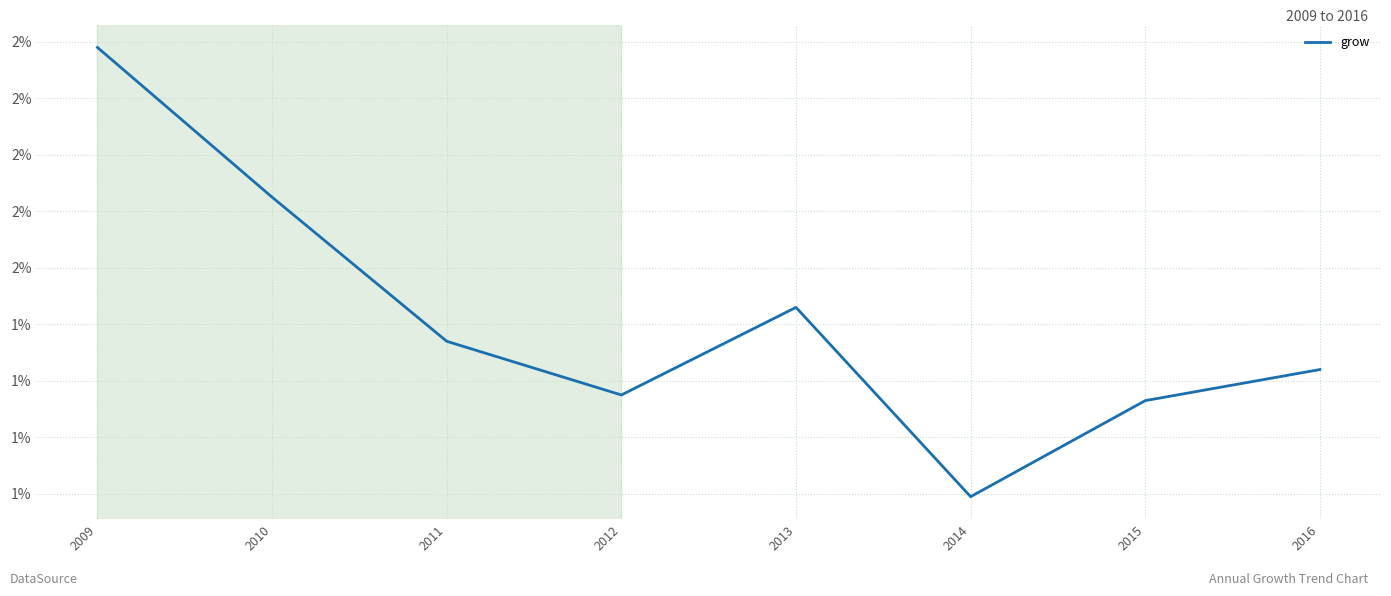

Does the chart display data point markers on the line(s)?

No